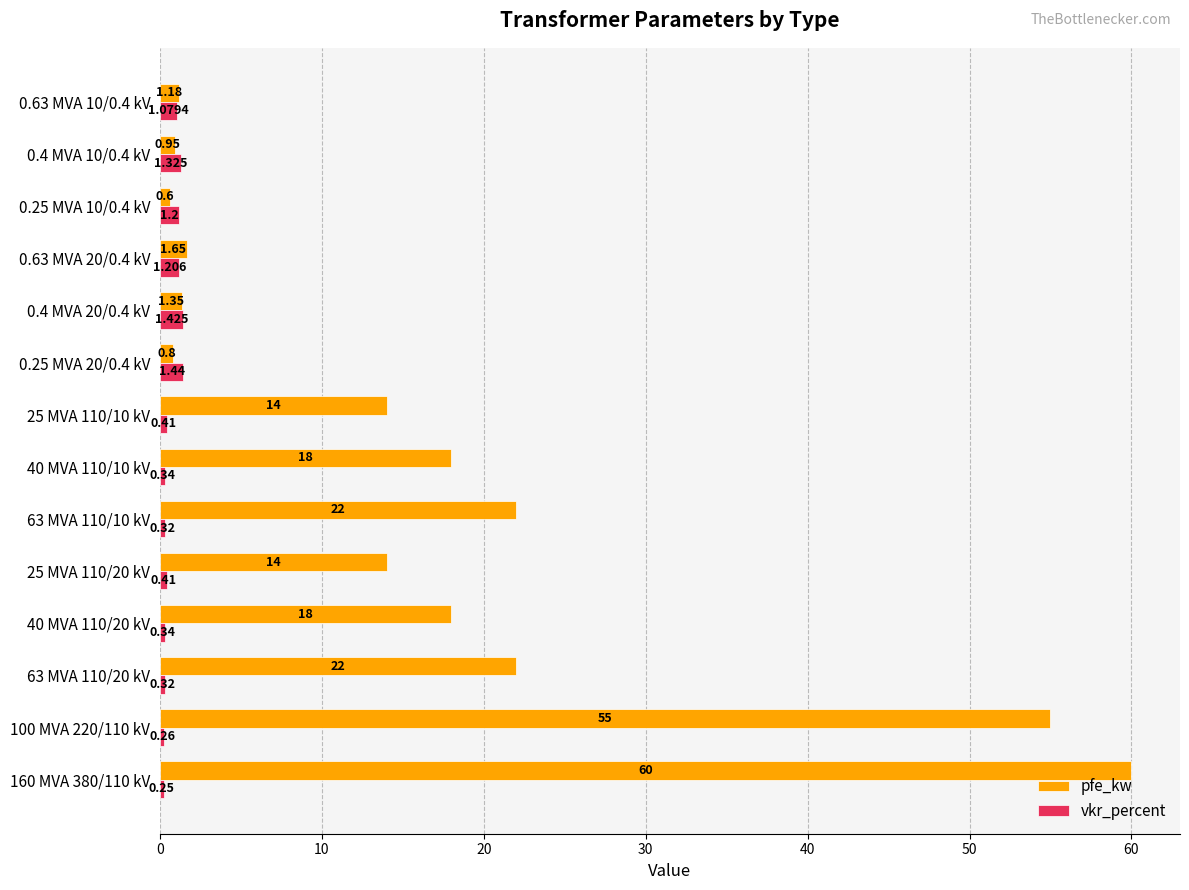

Which series changed the most between 100 MVA 220/110 kV and 0.25 MVA 20/0.4 kV?

pfe_kw